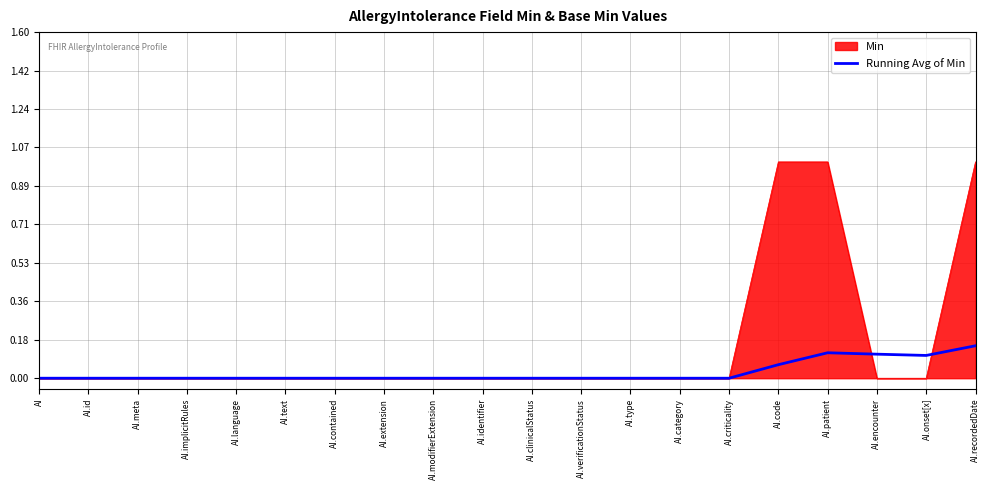

List the series in order of their peak value, lowest first.

Running Avg of Min, Min